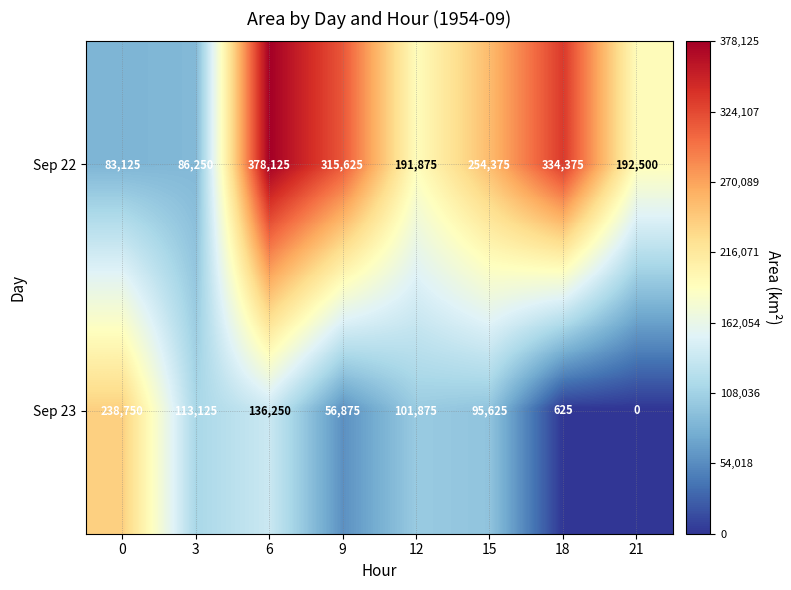

The value of Sep 23 at 6 is 196093. True or false?

False